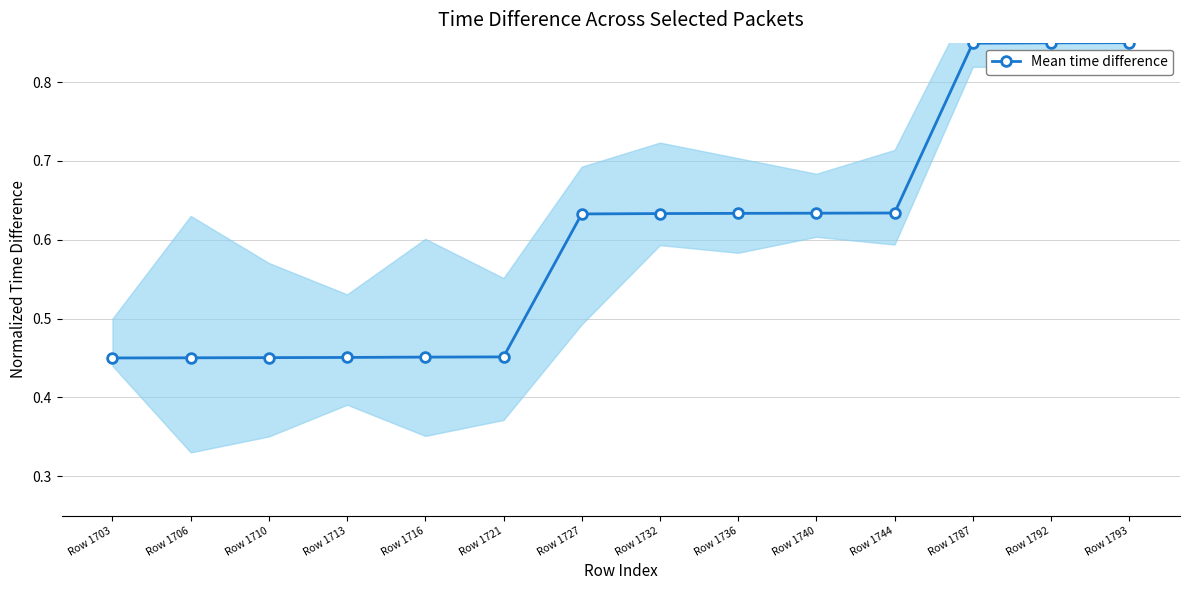

What is the change in value from Row 1703 to Row 1793?

+0.4